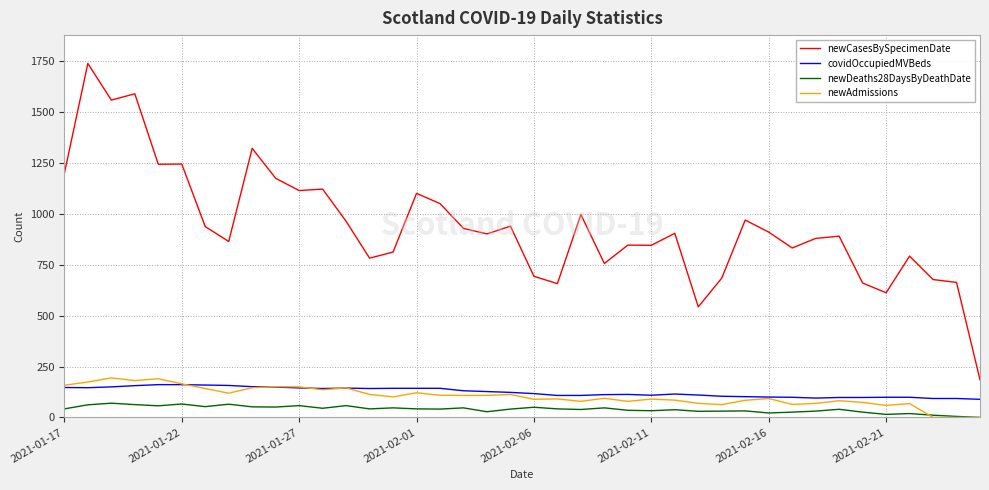

How many categories are shown in the chart?

40